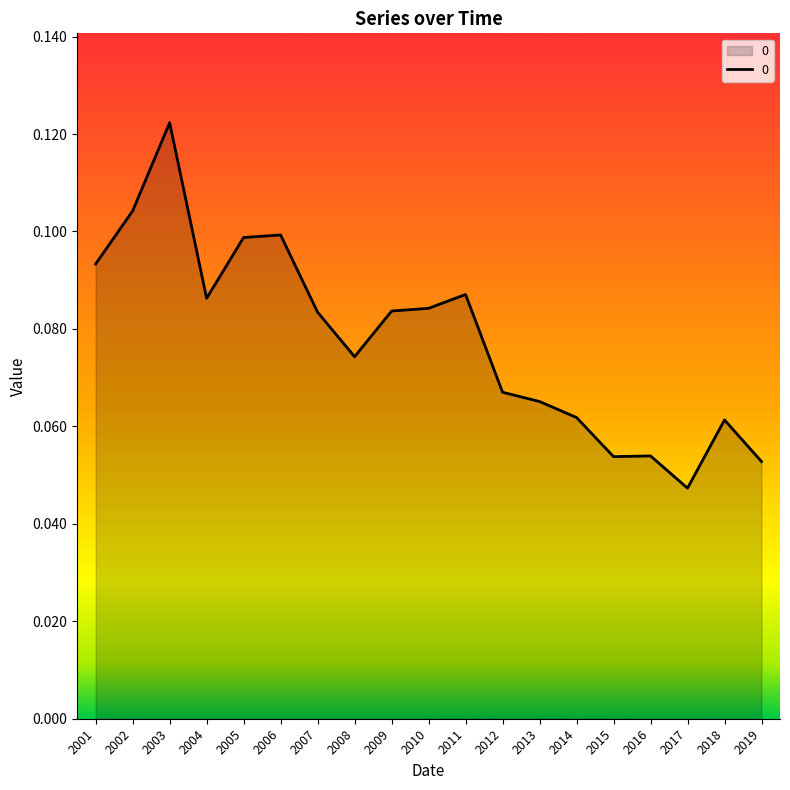

Where is the first local maximum?

2003